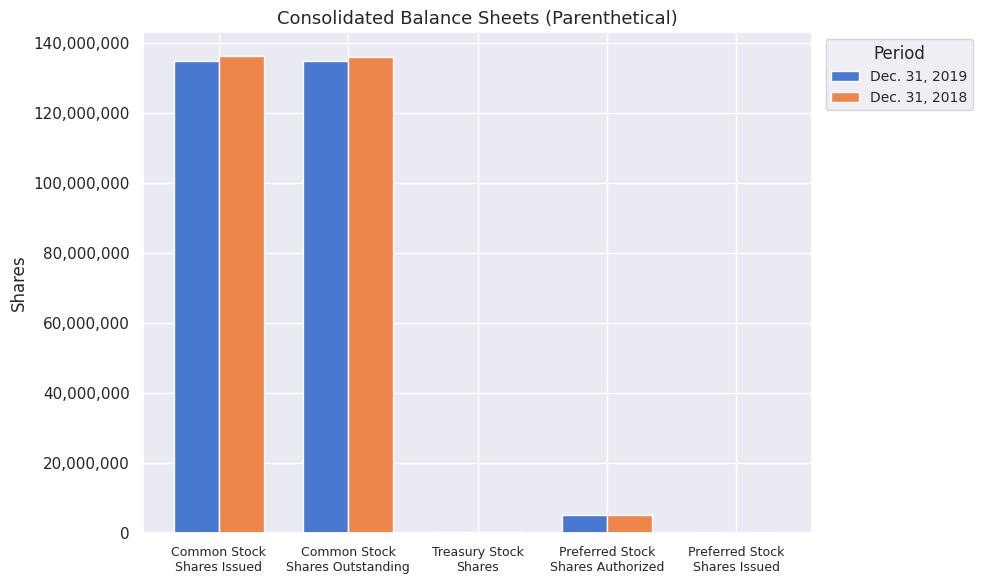

The value of Dec. 31, 2019 at Common Stock
Shares Outstanding is 134727368. True or false?

True